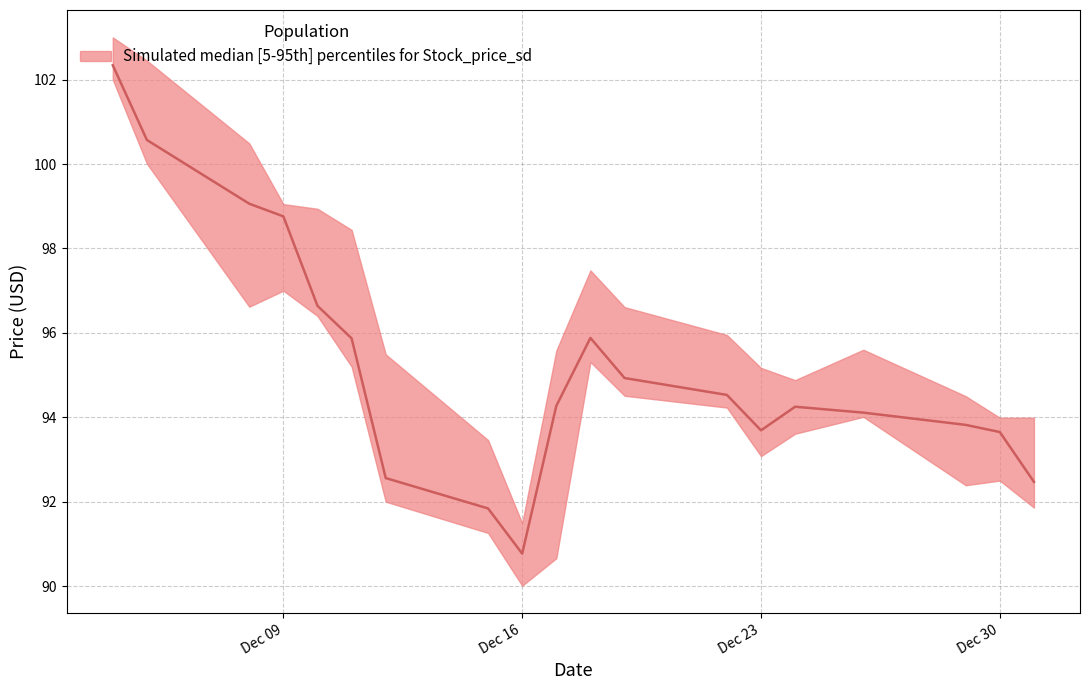

Is it true that high equals 95.6 at 3?

True